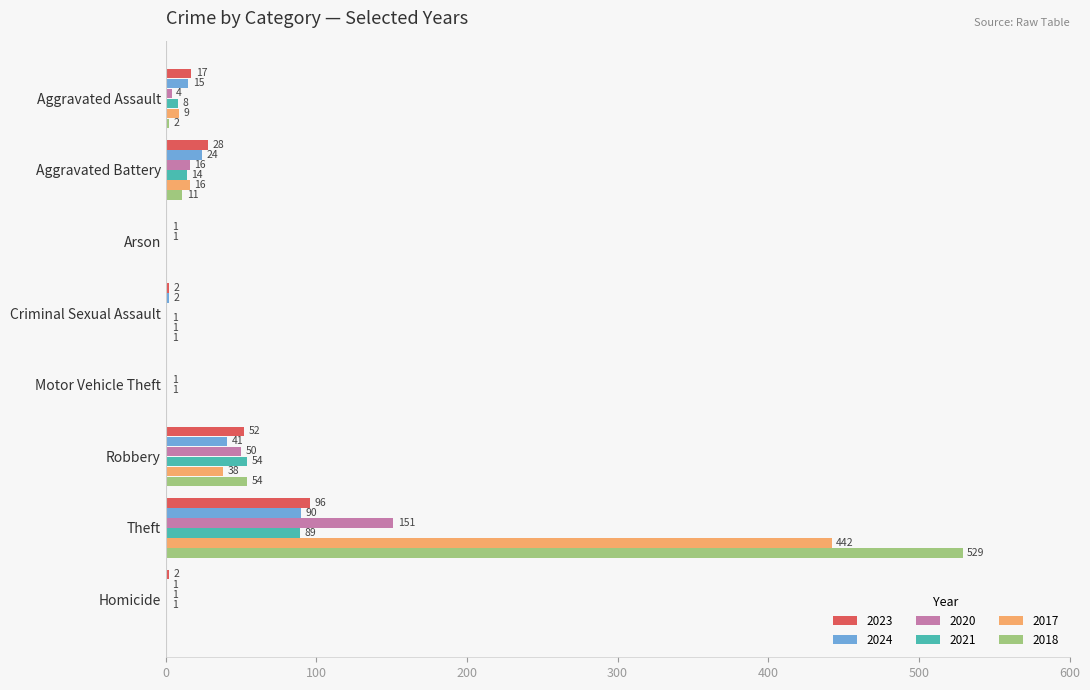

Count the number of data series in this chart.

6